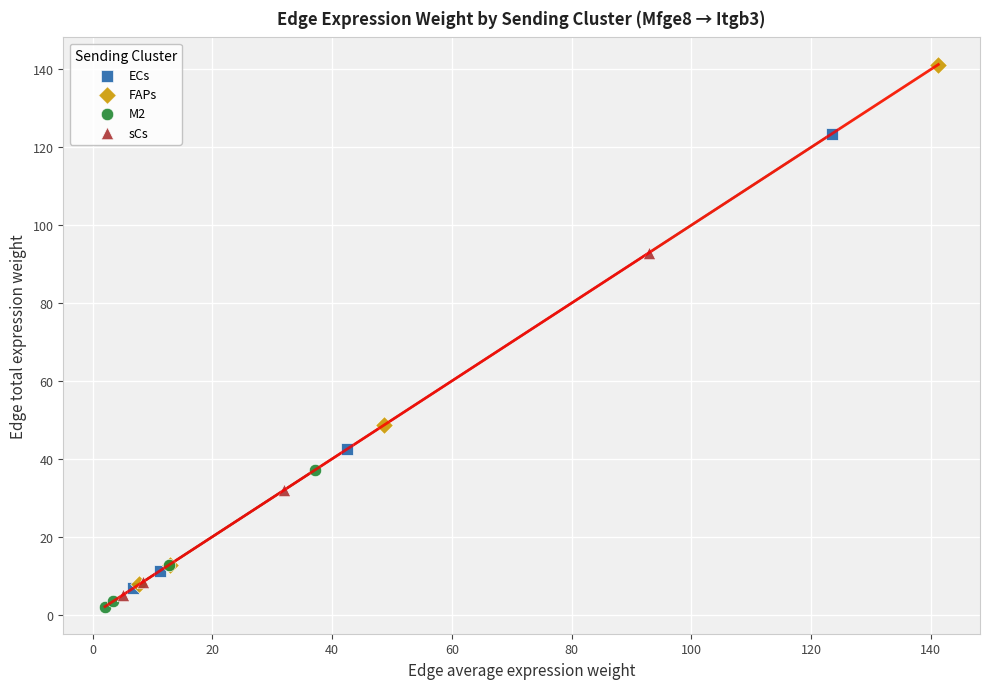

Which series reaches the maximum Y coordinate?

FAPs